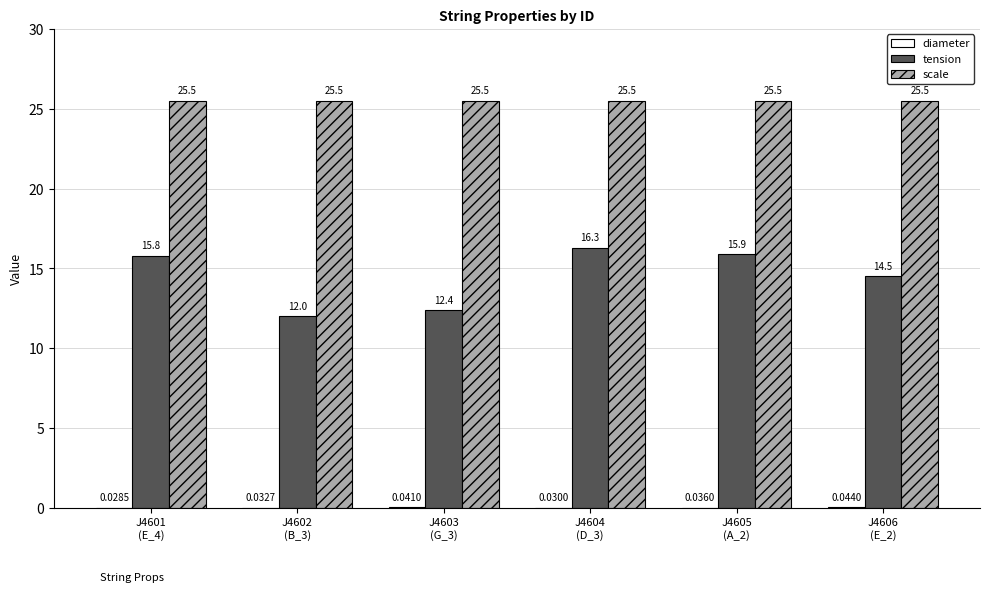

Which series has the largest range (max minus min)?

tension